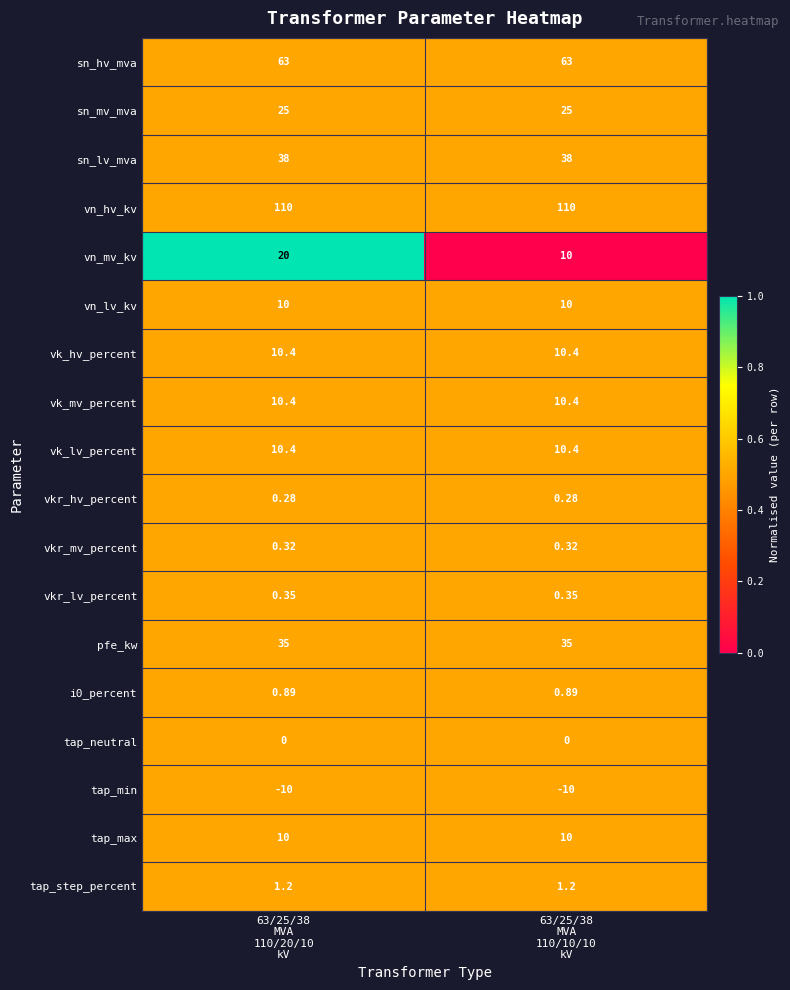

Which series has the widest spread of values?

vn_mv_kv